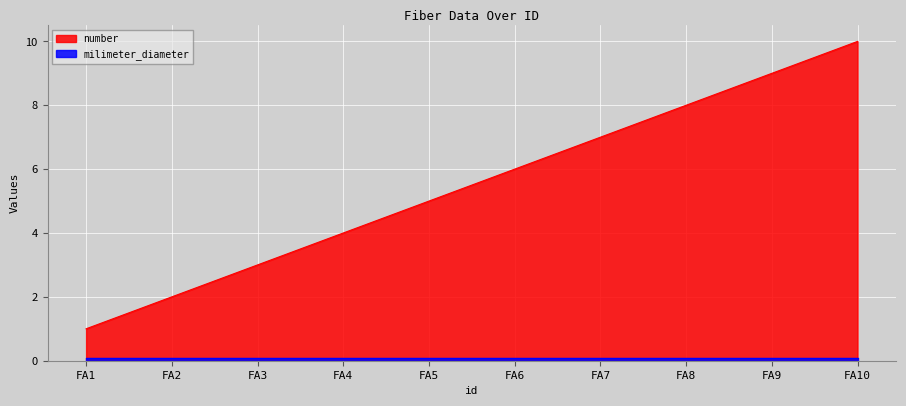

The number series shows 8.0 at FA8. True or false?

True